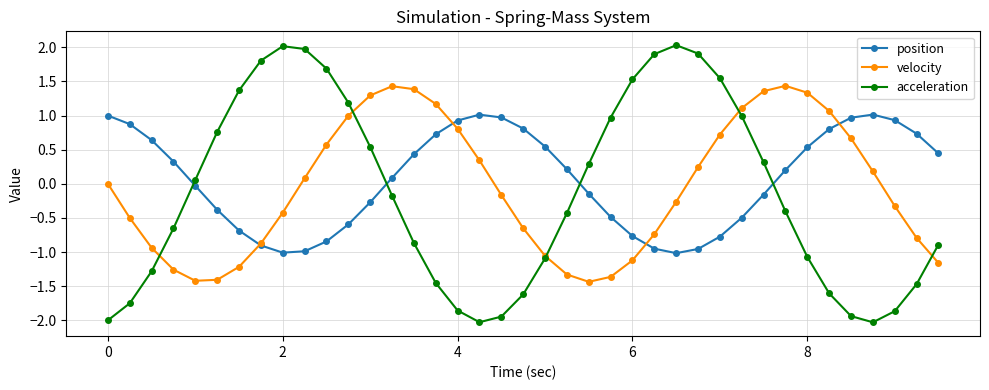

How many data points in position are less than 0?

18